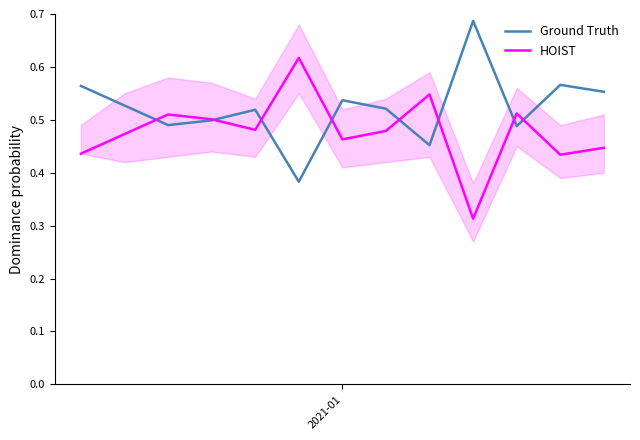

Rank the series by their average value, from lowest to highest.

HOIST, Ground Truth